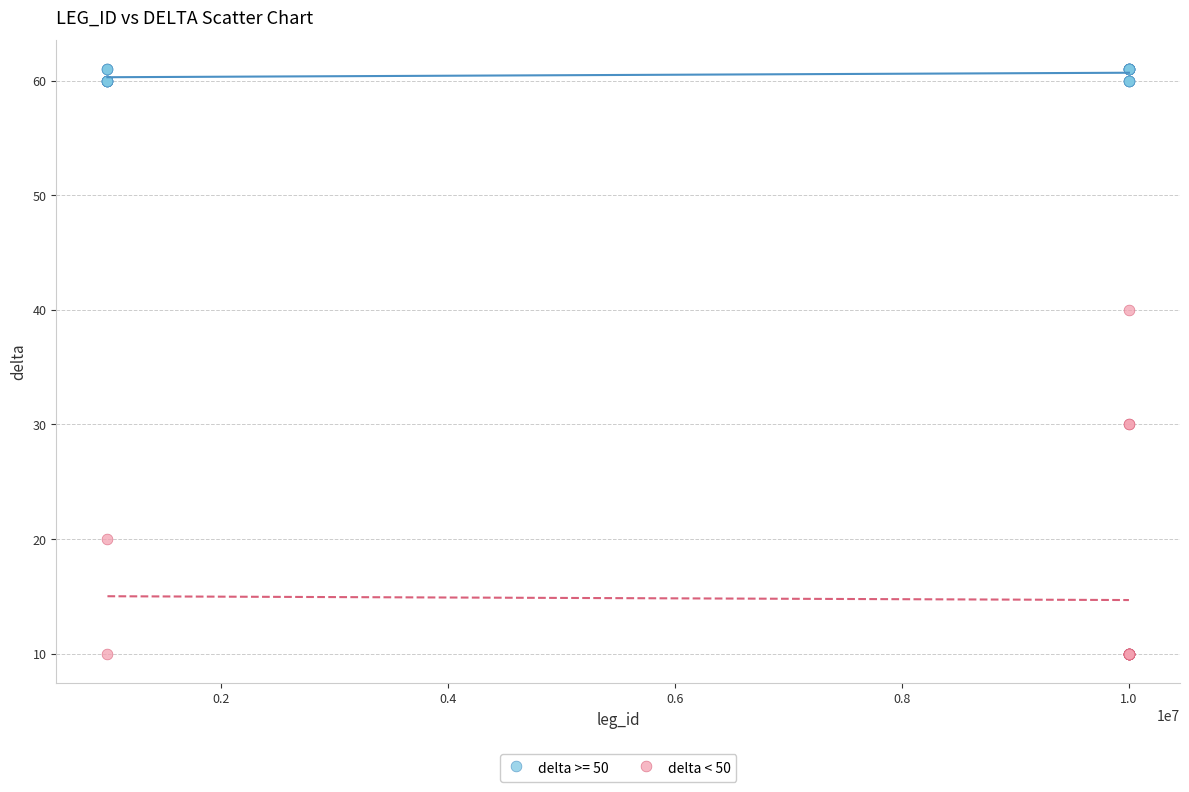

Which series has the largest Y range (max minus min)?

delta < 50